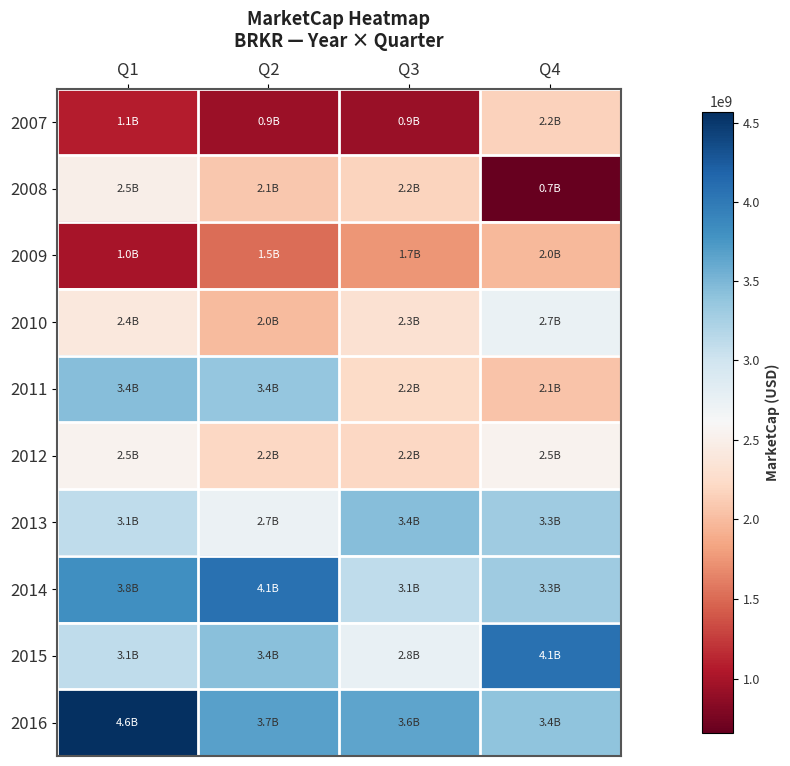

At which category does the chart reach its minimum across all series?

Q4